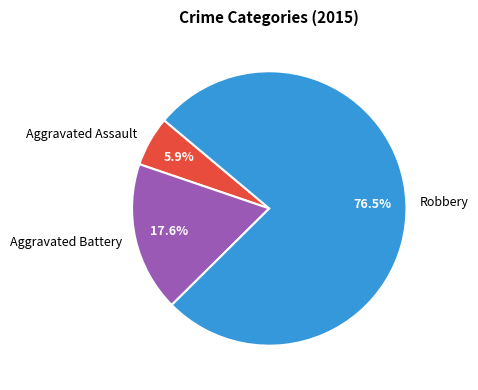

What percentage is NOT represented by Robbery?

23.5%